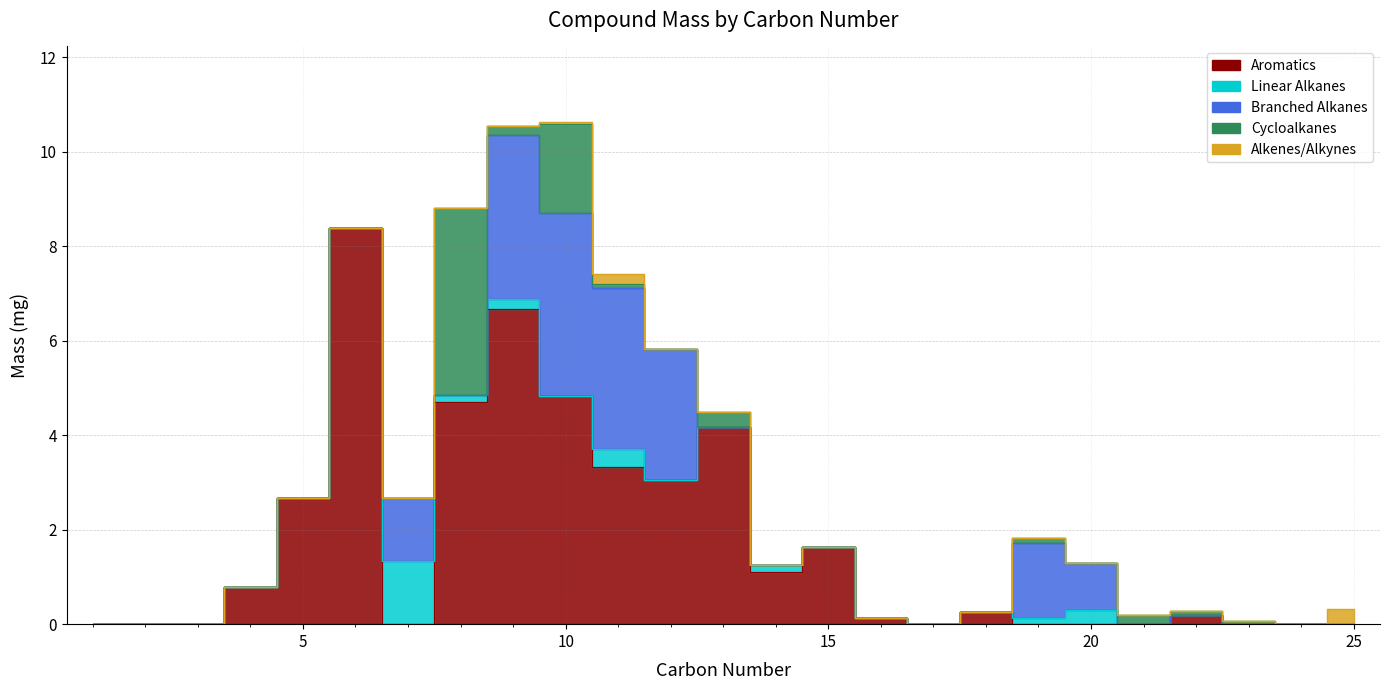

At which category does the chart reach its peak across all series?

6